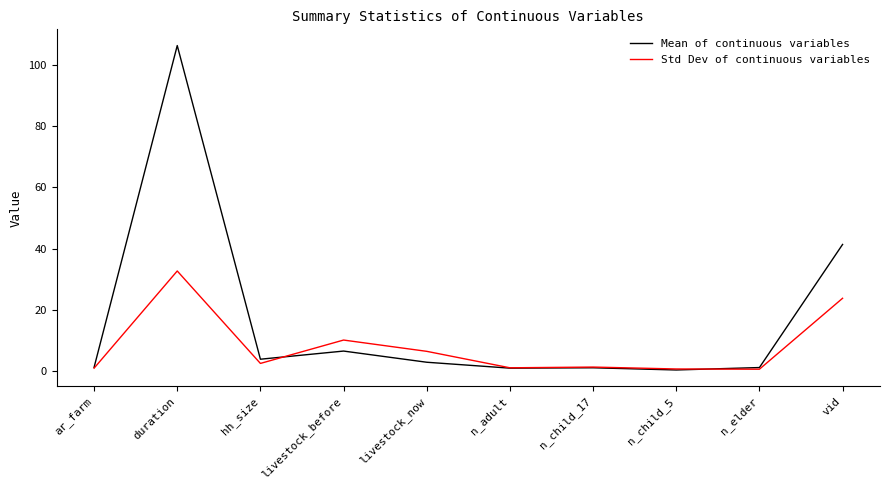

At which category is the sum across all series the highest?

duration